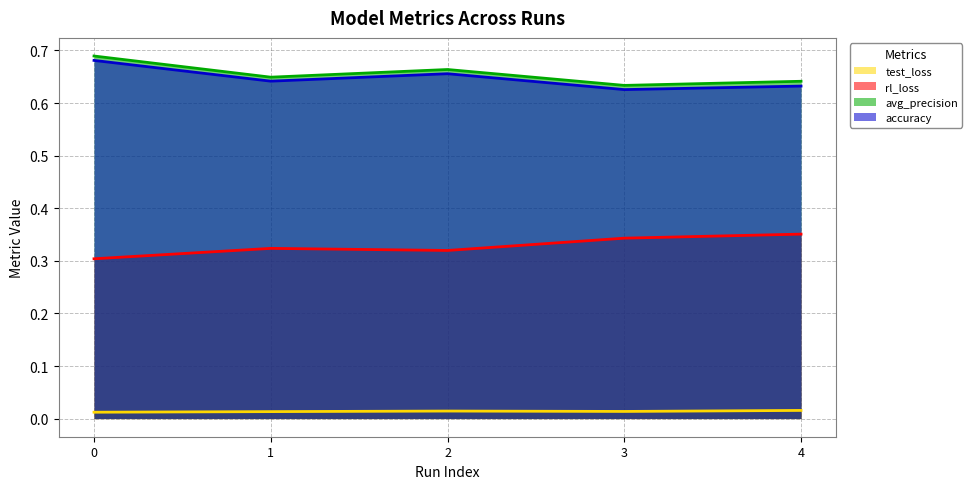

Reading left to right, transcribe all the data shown in this chart.

test_loss: 0=0.0	1=0.0	2=0.0	3=0.0	4=0.0
rl_loss: 0=0.3	1=0.3	2=0.3	3=0.3	4=0.4
avg_precision: 0=0.7	1=0.6	2=0.7	3=0.6	4=0.6
accuracy: 0=0.7	1=0.6	2=0.7	3=0.6	4=0.6